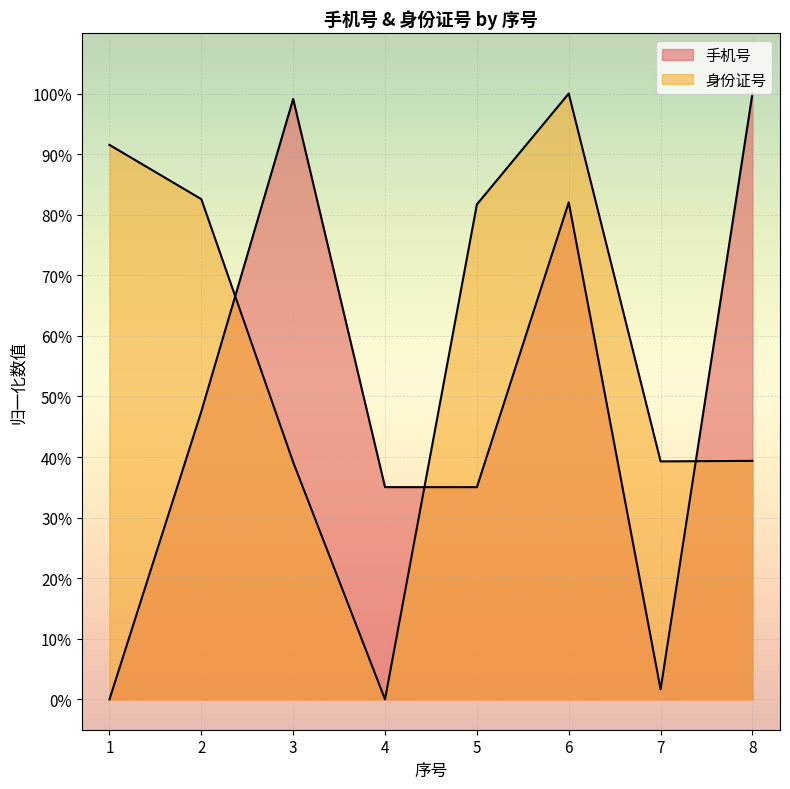

True or false: 手机号 has a value of 0.0 at 1.

True